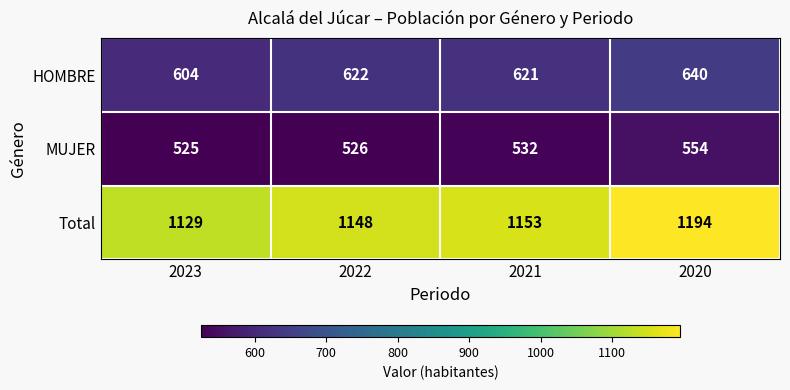

What is the difference between the maximum and minimum values in the Total series?

65